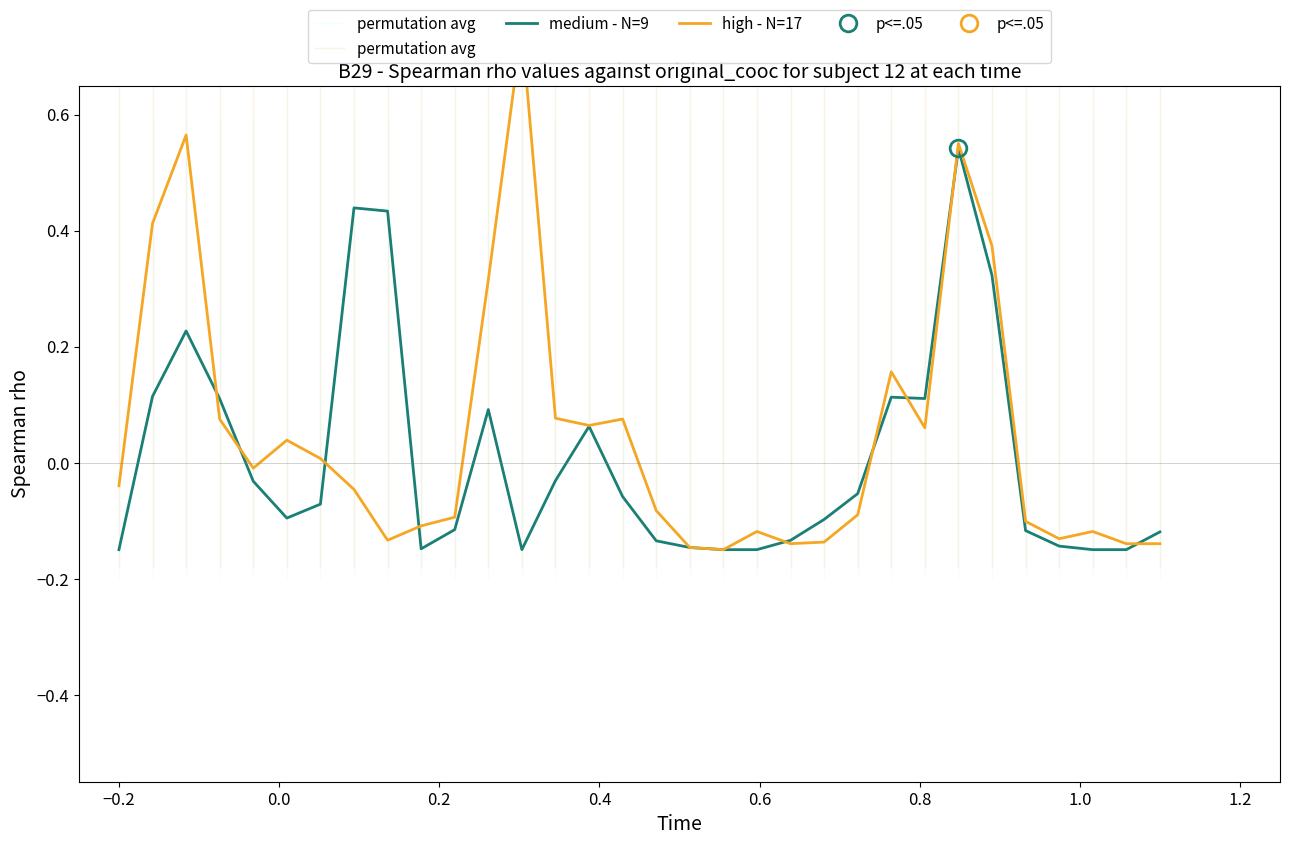

The value of medium - N=9 at 1.4 is -0.2. True or false?

False